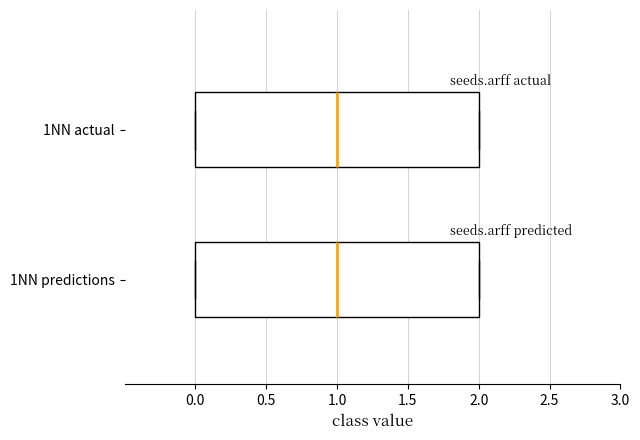

Reading bottom to top, read every box against the x-axis: the position of its median line, the range the box covers, and the ends of its whiskers. The values are not printed on the chart, so give them approximately, as read against the axis.

1NN predictions: median 1, box 0 to 2, whiskers 0 to 2
1NN actual: median 1, box 0 to 2, whiskers 0 to 2